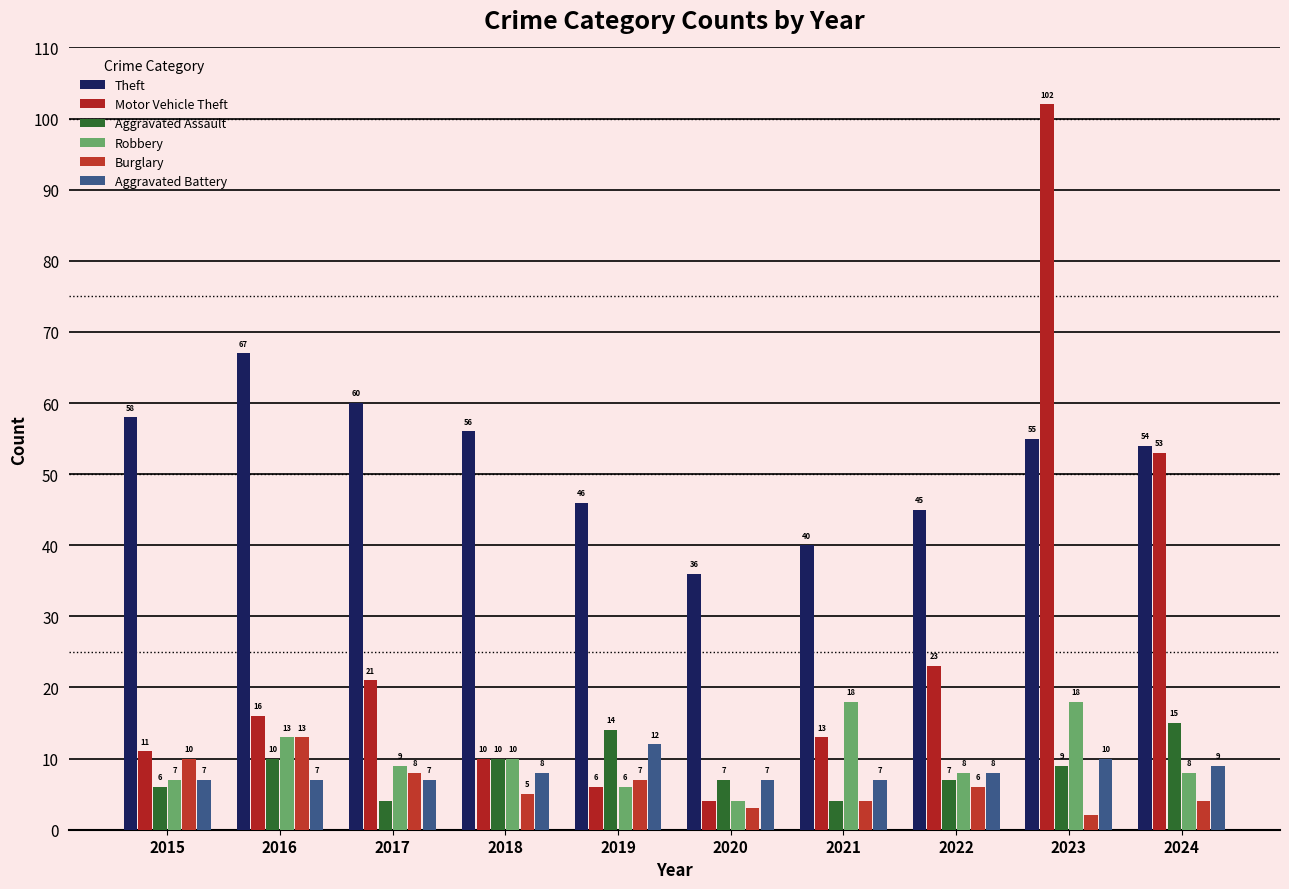

Which series changed the most between 2021 and 2024?

Motor Vehicle Theft